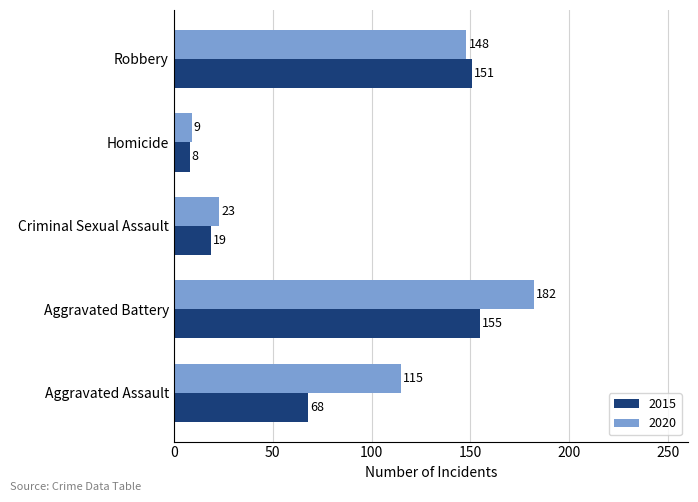

What is the maximum value for 2020?

182